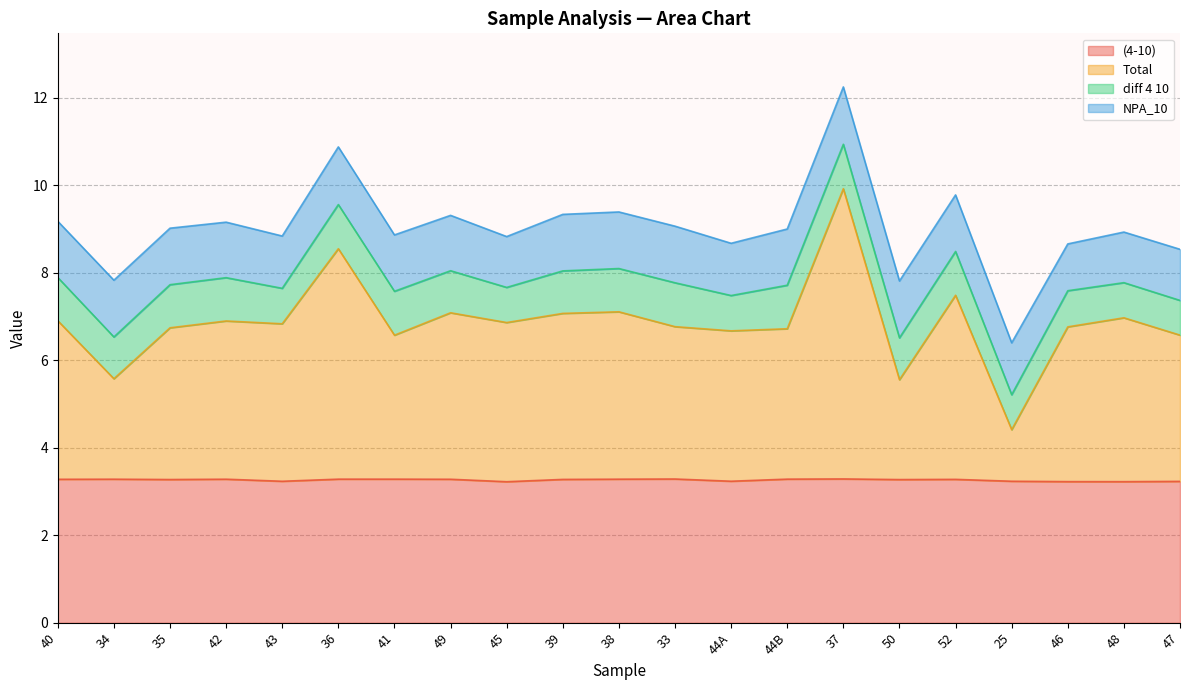

Is it true that Total equals 5.6 at 50?

True